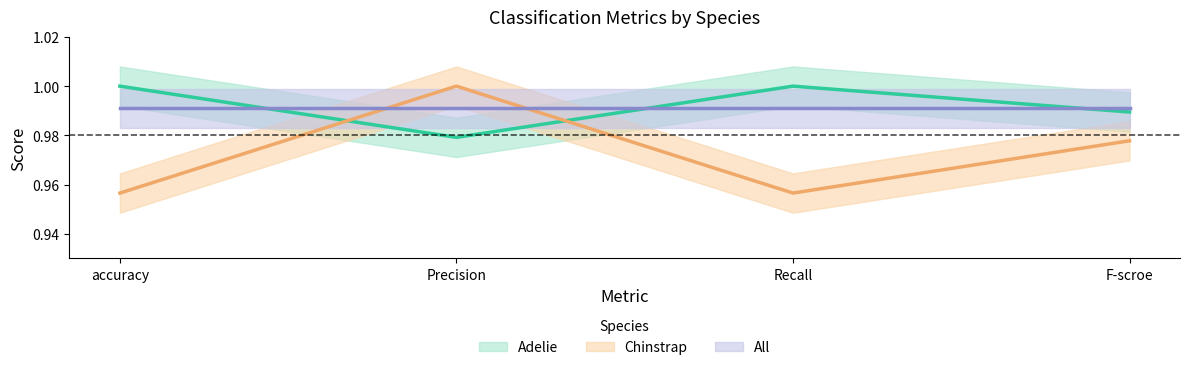

What is the label of the 2nd point from the left?

Precision